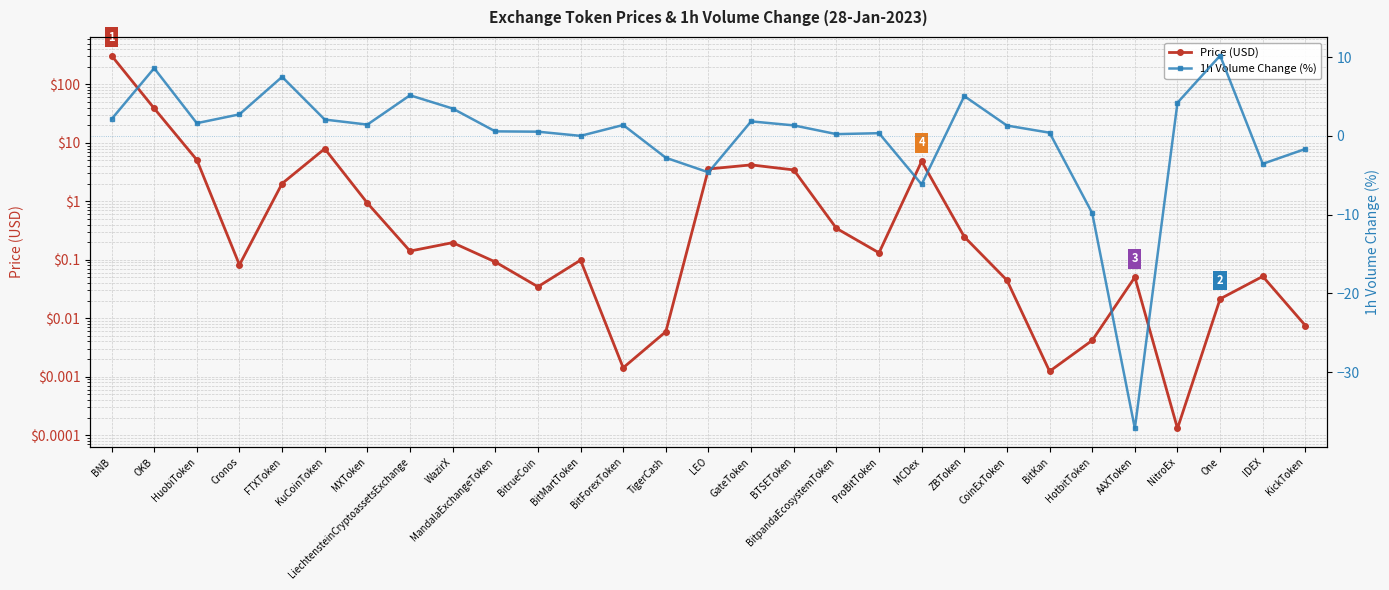

How many values in the 1h Volume Change (%) series exceed 1?

16